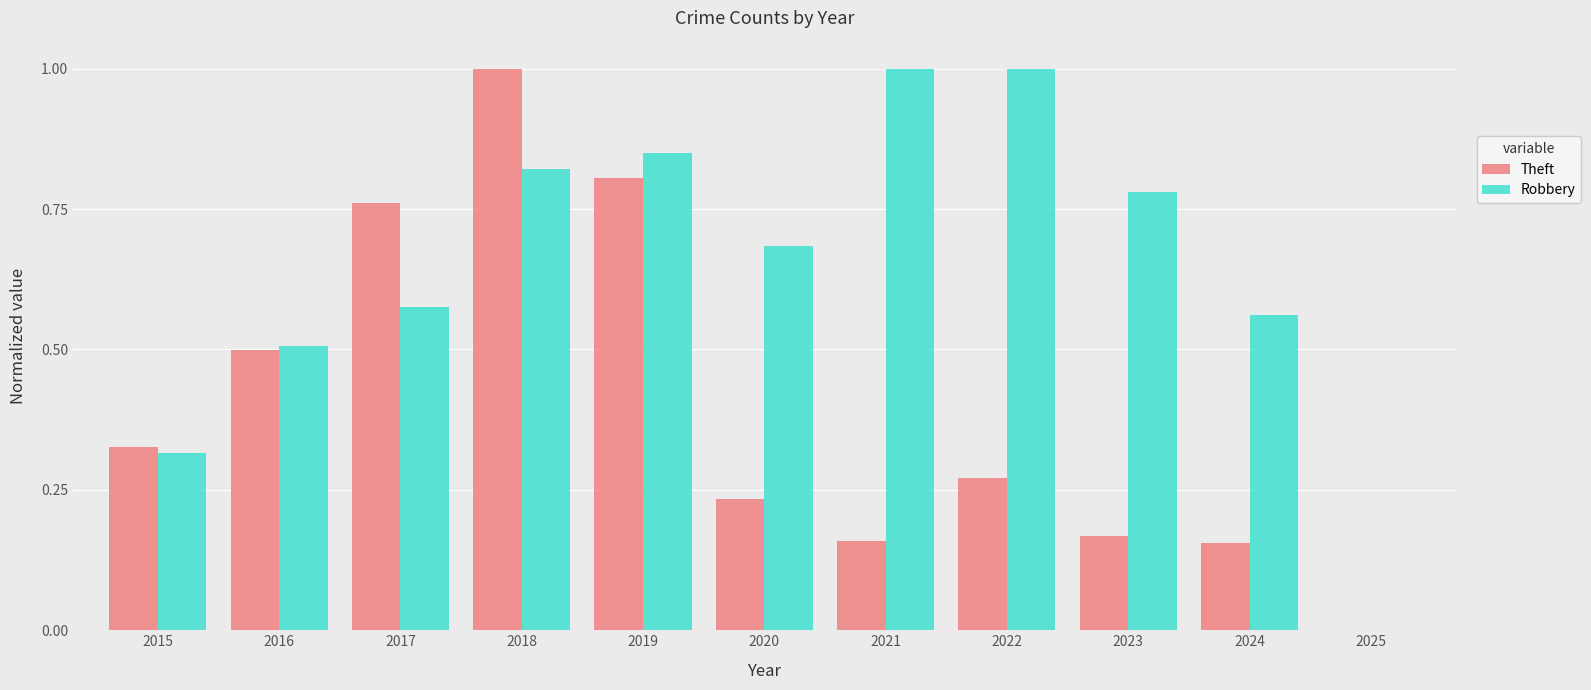

Which series has the largest total across all categories?

Robbery